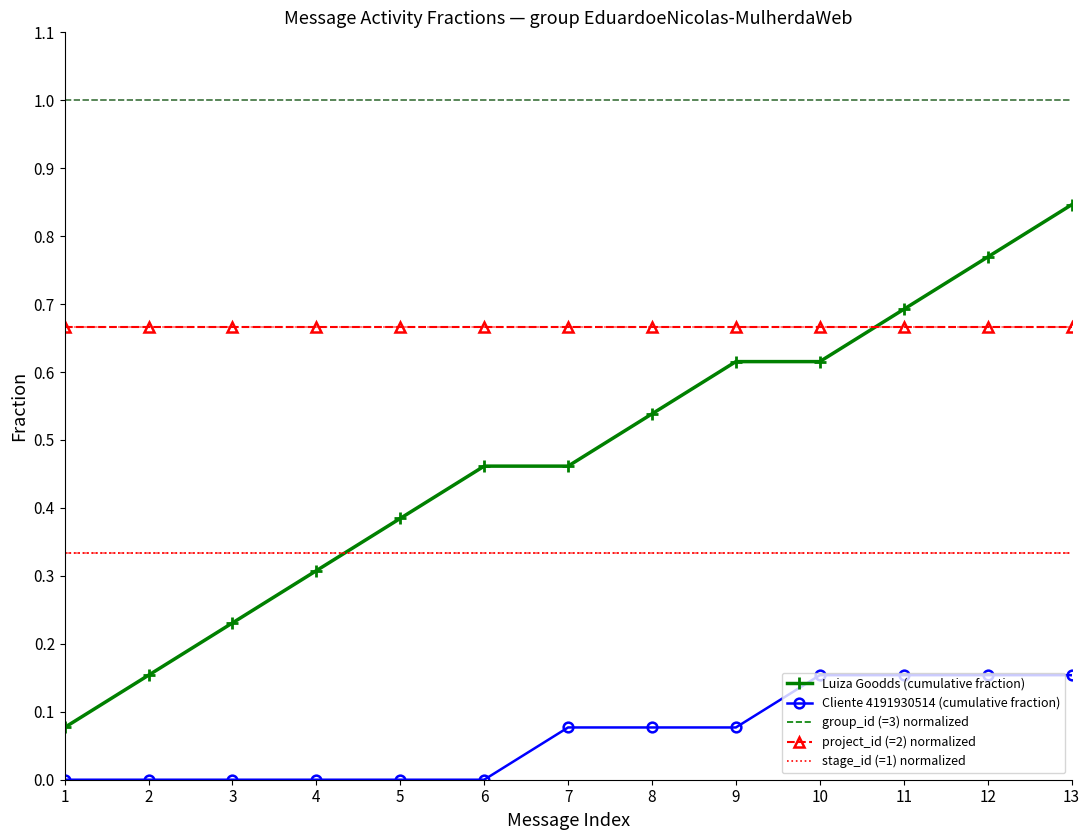

List the series in order of their peak value, highest first.

group_id (=3) normalized, Luiza Goodds (cumulative fraction), project_id (=2) normalized, stage_id (=1) normalized, Cliente 4191930514 (cumulative fraction)